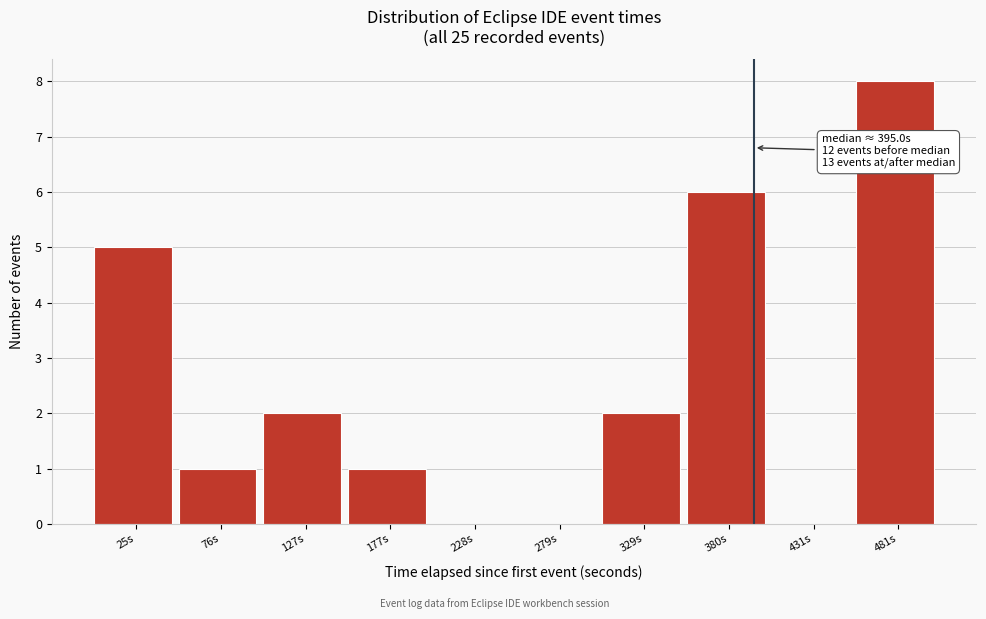

Which range on the x-axis has the tallest bar?

460 to 510